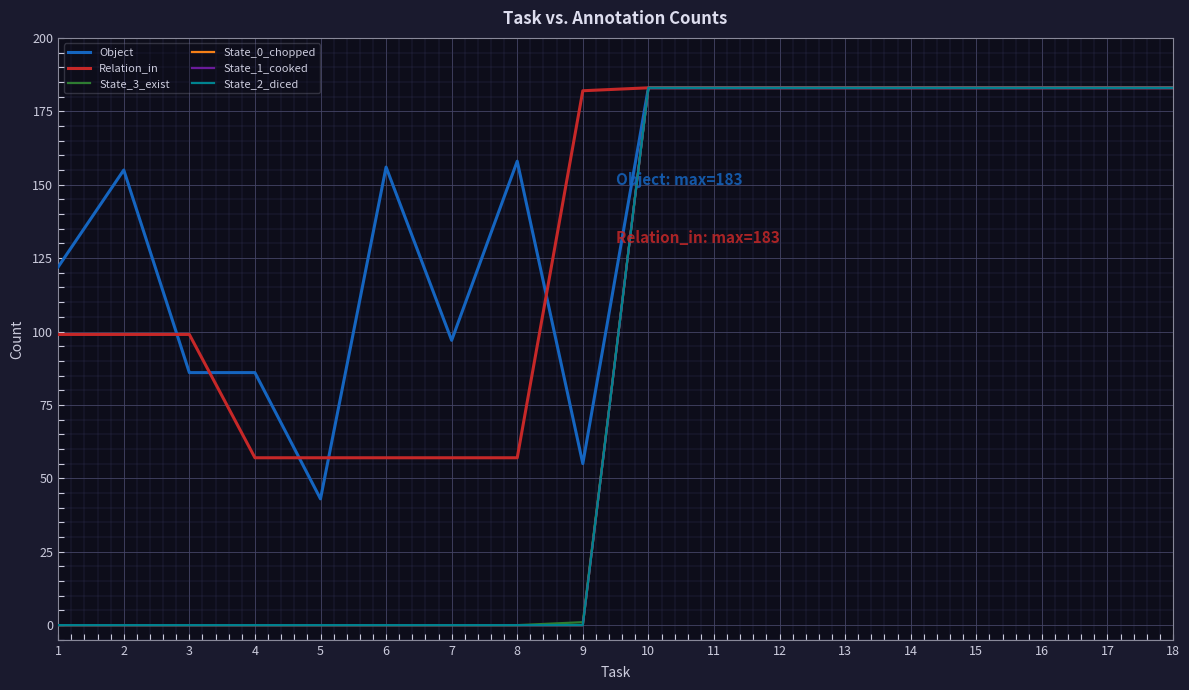

Is this an area chart (filled region under the line)?

No